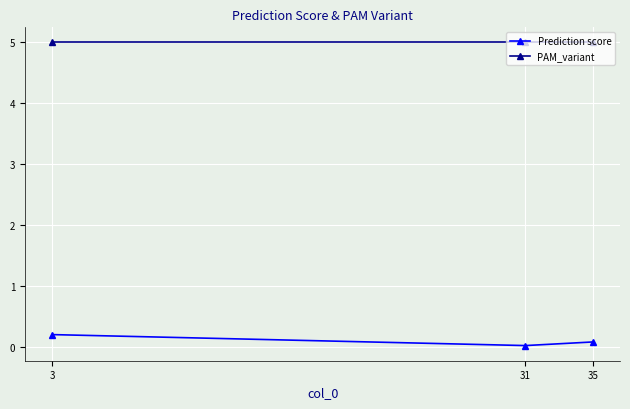

Rank the series by their maximum value, from lowest to highest.

Prediction score, PAM_variant